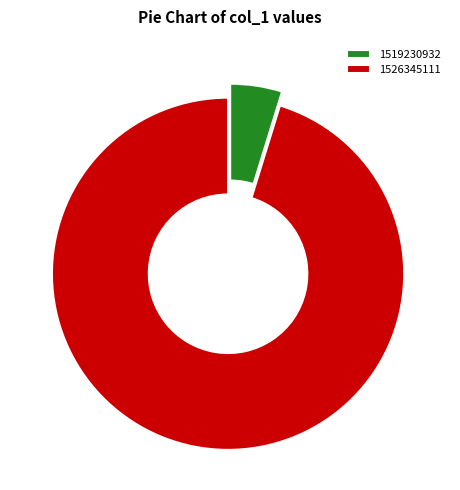

Do 1519230932 and 1526345111 together represent more than half of the pie?

Yes